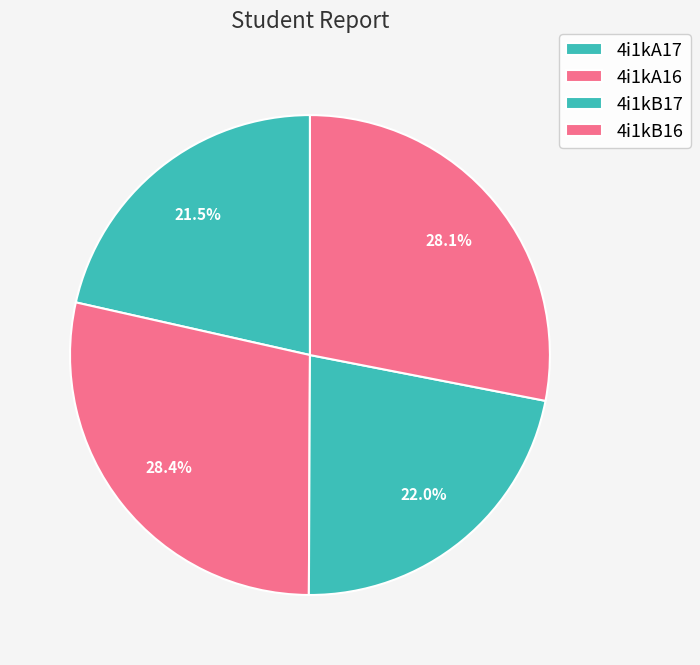

How many segments does this pie chart have?

4